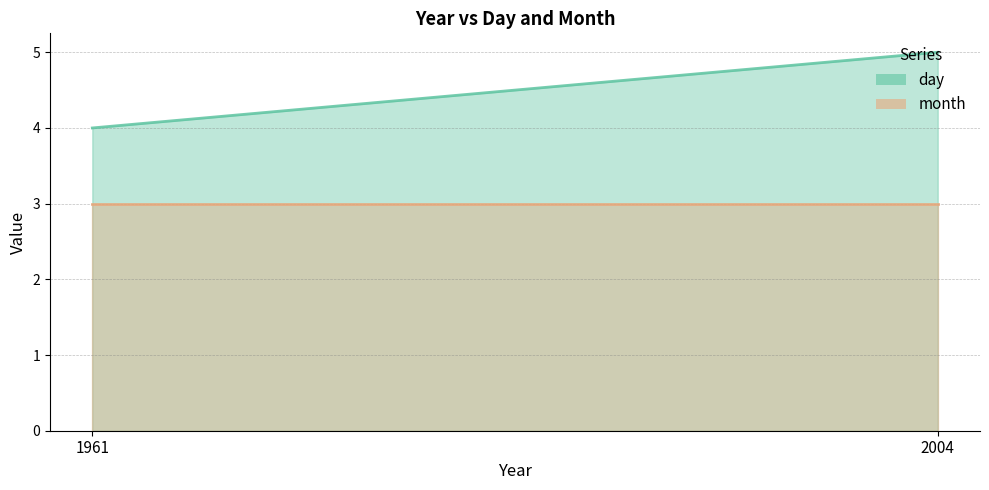

Which series has the widest spread of values?

day